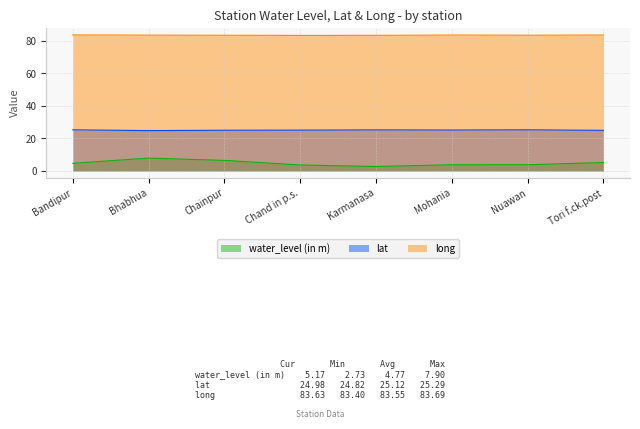

How many interior local valleys does the water_level (in m) series have?

1